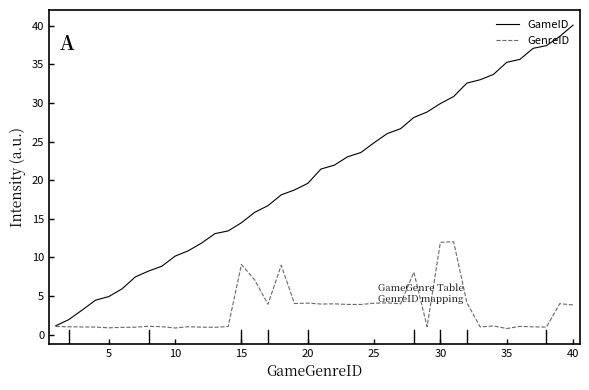

List the series in order of their overall mean, highest first.

GameID, GenreID